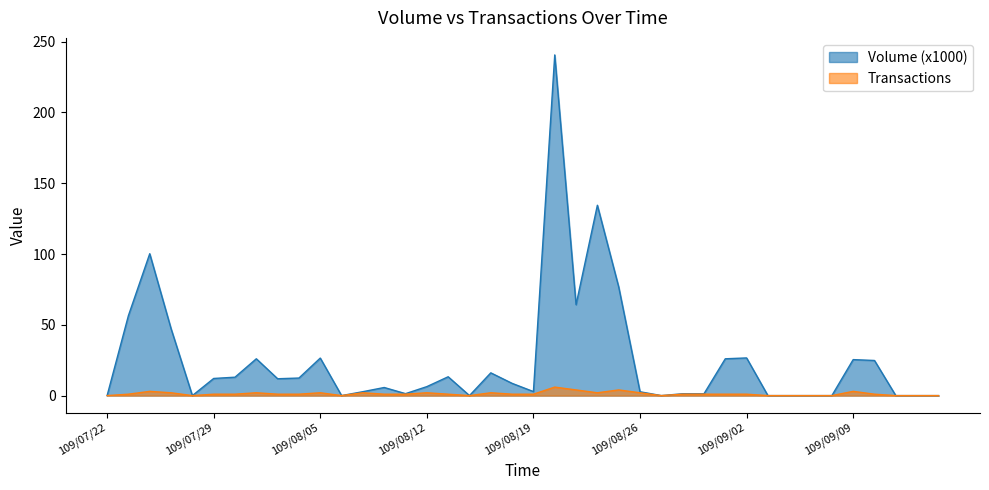

The Transactions series shows 1.0 at 109/07/30. True or false?

True